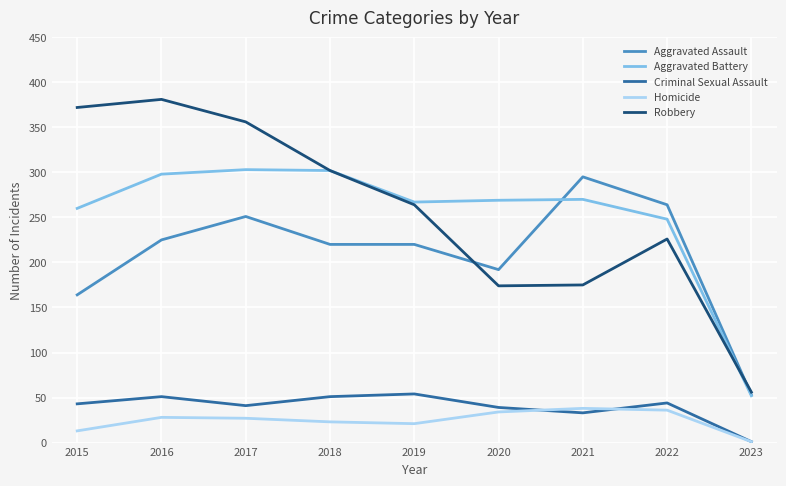

Which category has the lowest value in the Aggravated Assault series?

2023